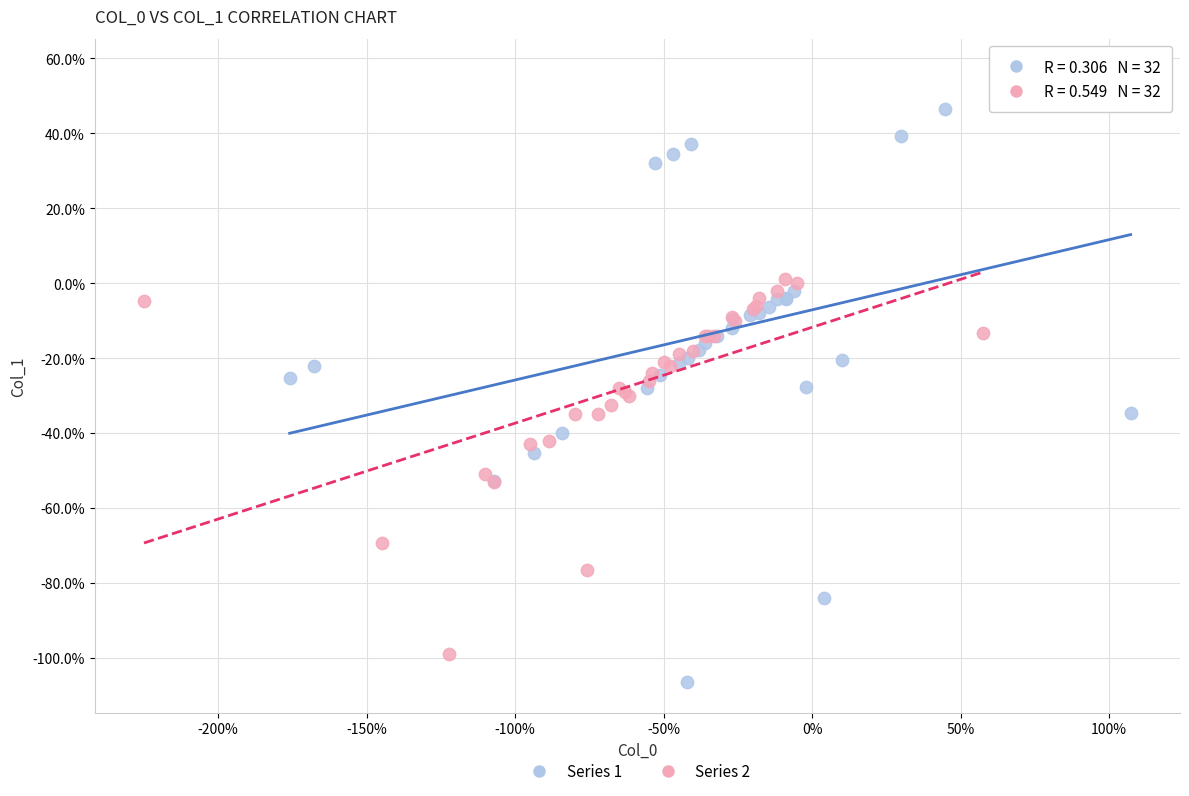

Which series has the largest Y range (max minus min)?

Series 1